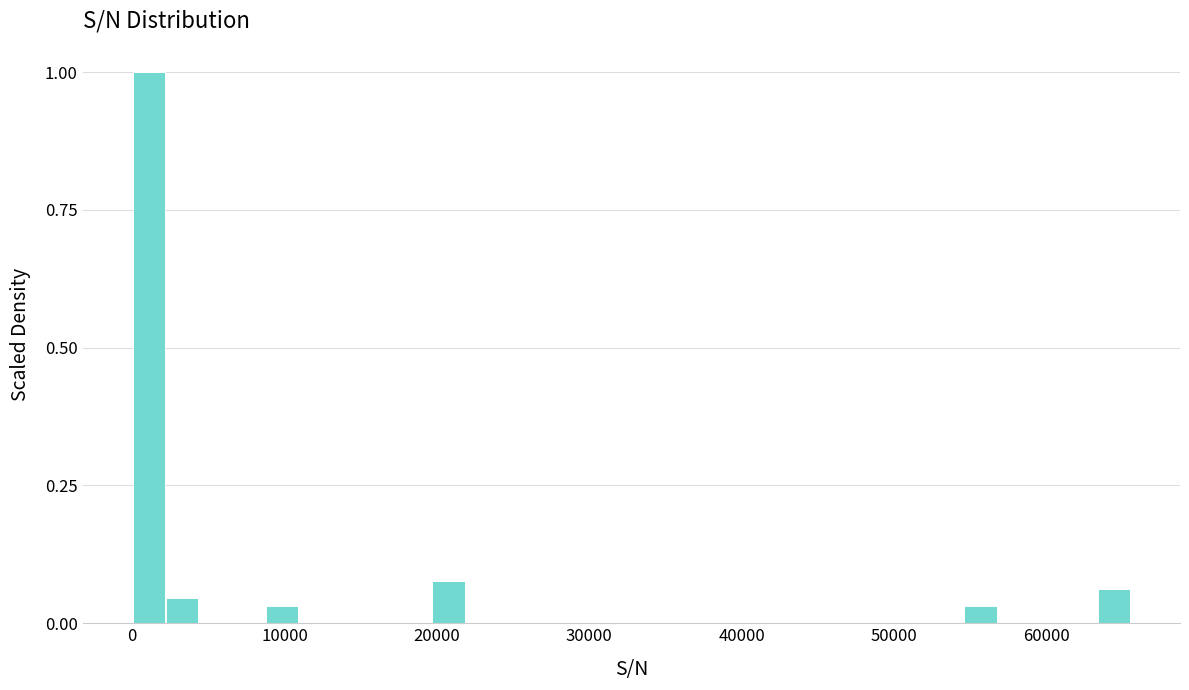

Around what value on the x-axis is the tallest bar? Give the approximate position of its centre, as read against the axis.

1000